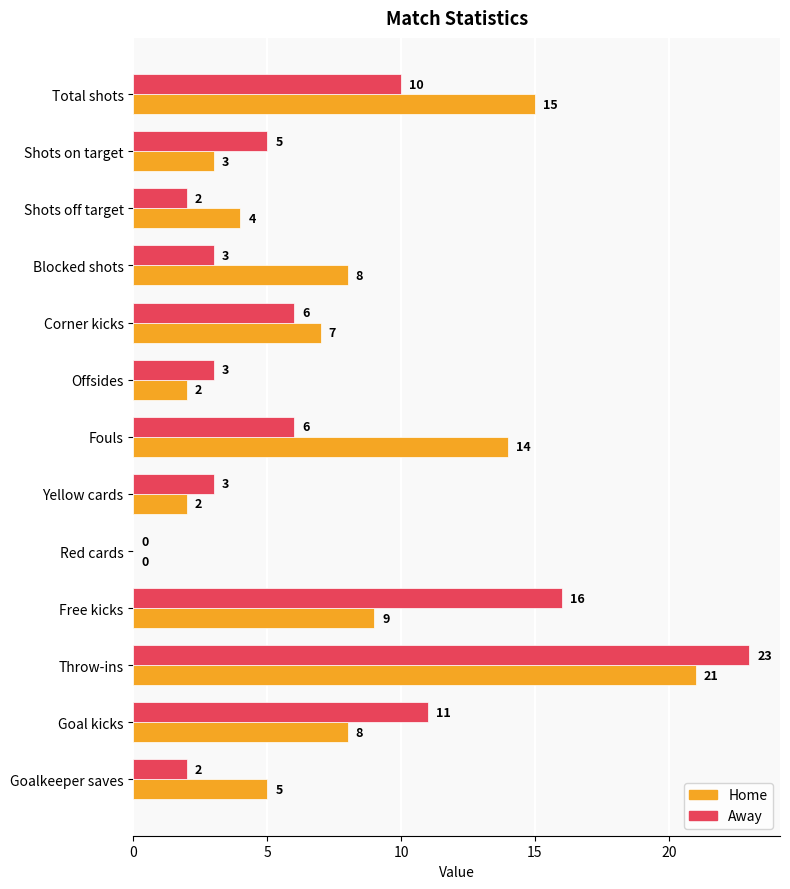

What is the greatest value displayed?

23